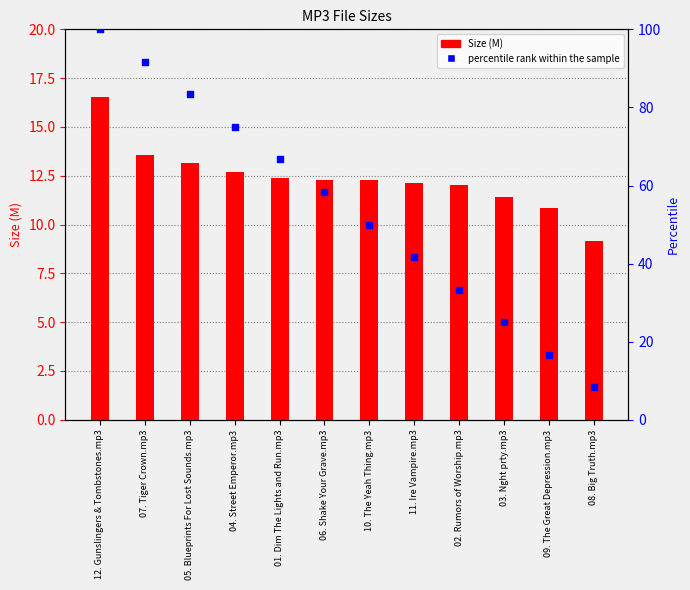

At which category is the sum across all series the highest?

12. Gunslingers & Tombstones.mp3